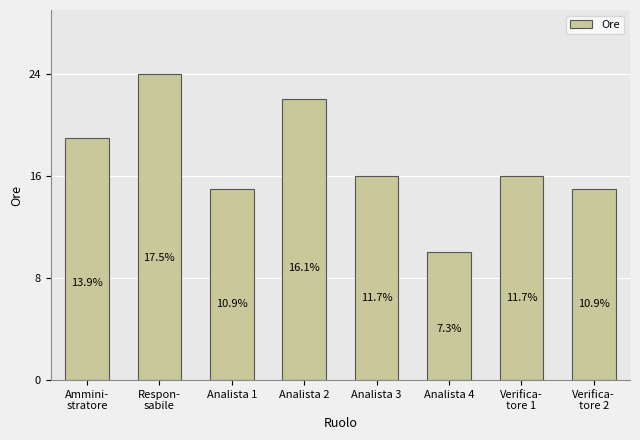

How many bars are there in total?

8